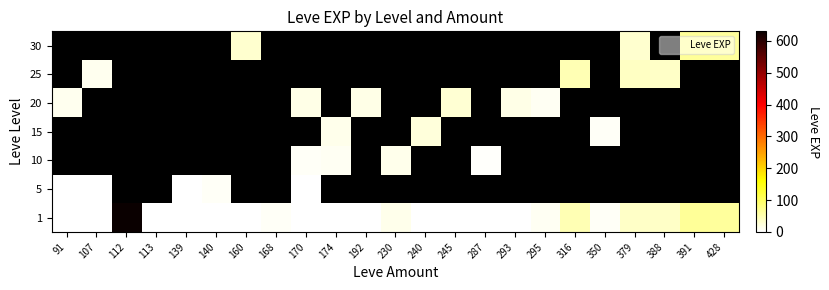

Between 350 and 428, which is larger?

428